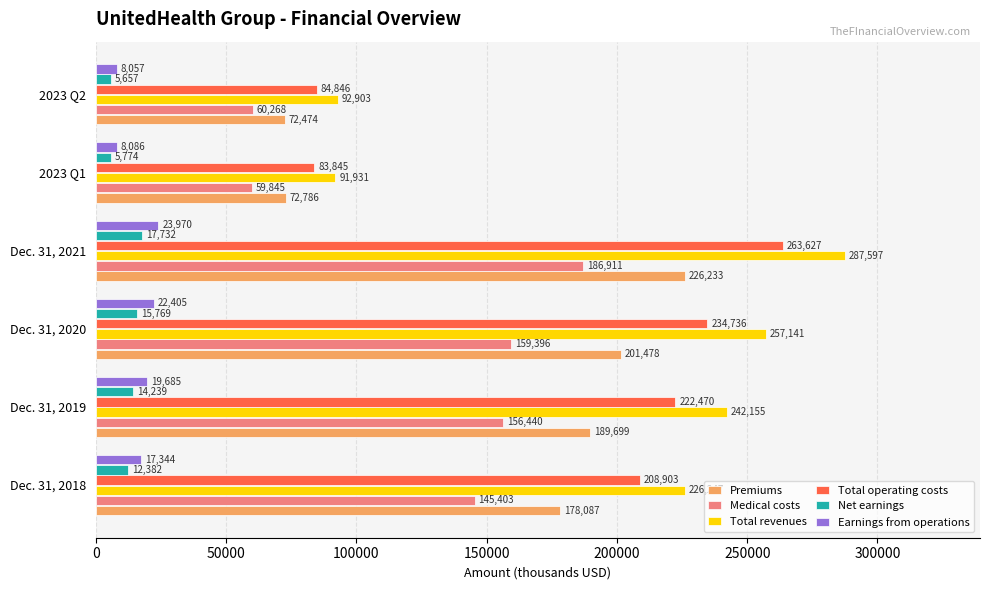

What is the total value across all series at 2023 Q2?

324205